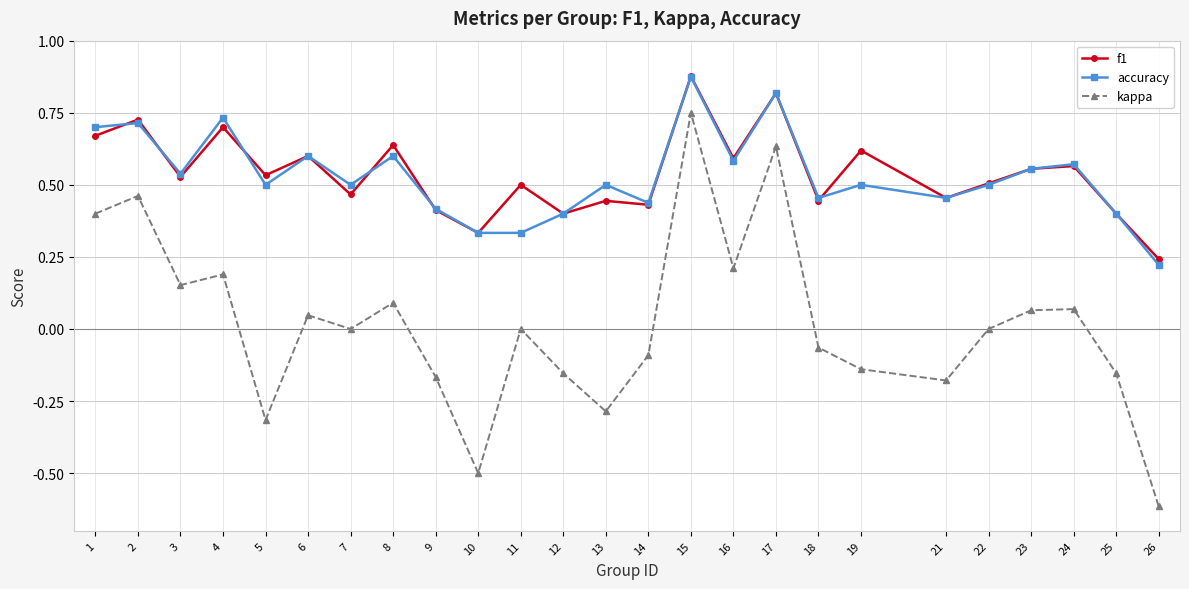

Which category has the highest value in the accuracy series?

15